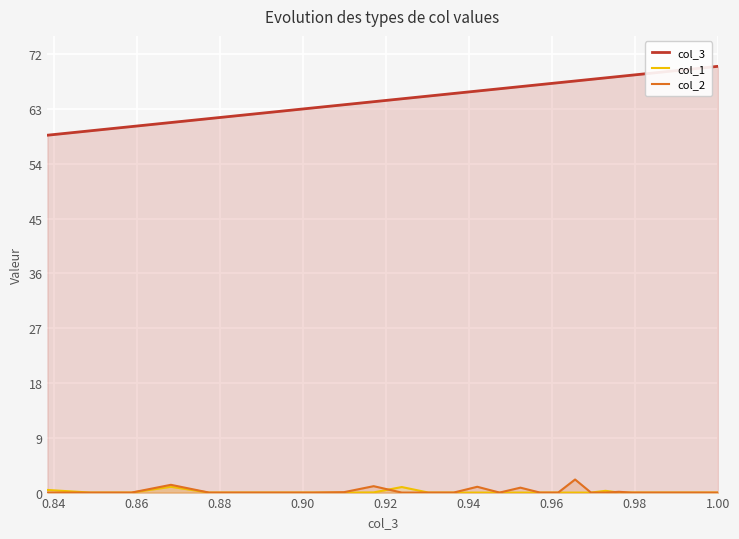

List the series in order of their peak value, highest first.

col_3, col_2, col_1